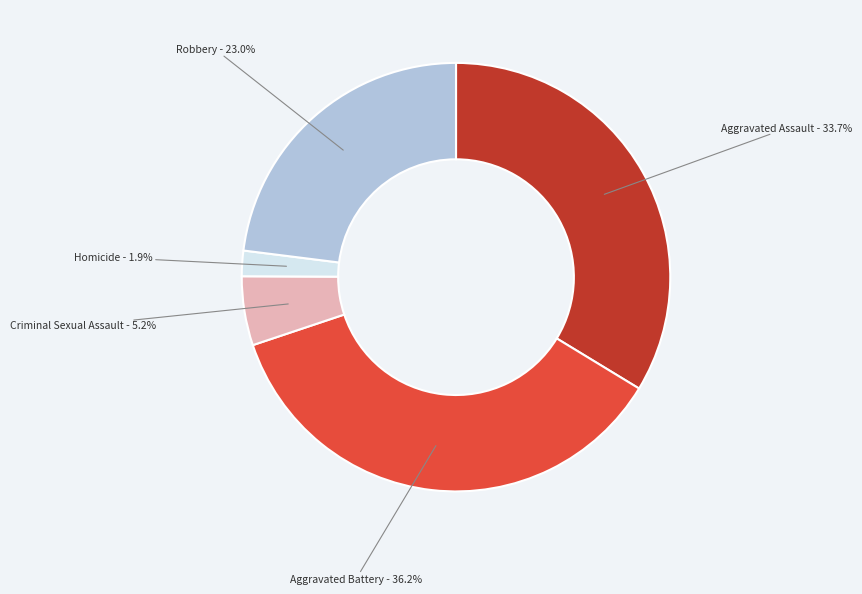

To the nearest percent, what portion does Homicide represent?

2%